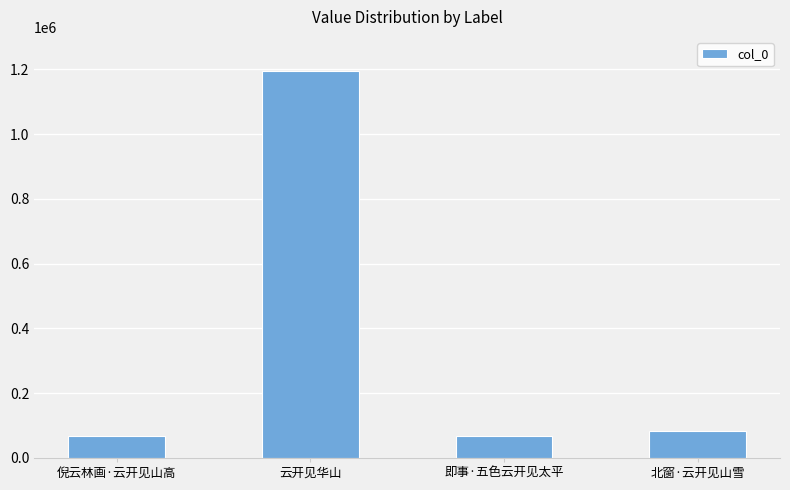

What is the change in value from 倪云林画·云开见山高 to 即事·五色云开见太平?

+1601